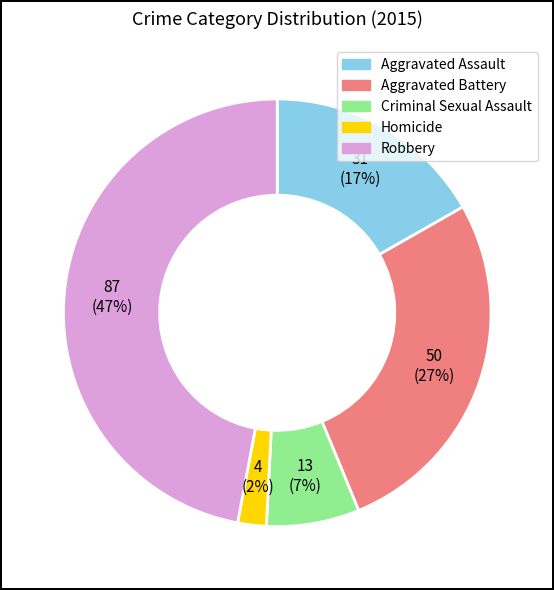

What percentage is the Homicide slice, to the nearest percent?

2%